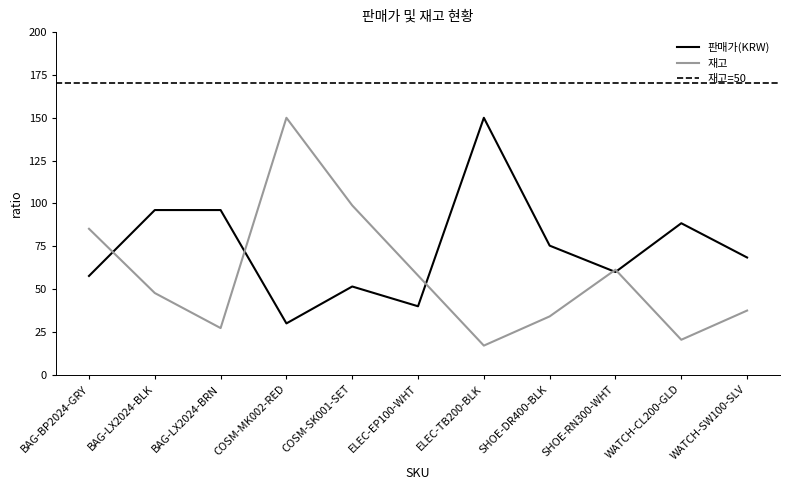

Where do 판매가(KRW) and 재고 first cross each other?

BAG-BP2024-GRY and BAG-LX2024-BLK